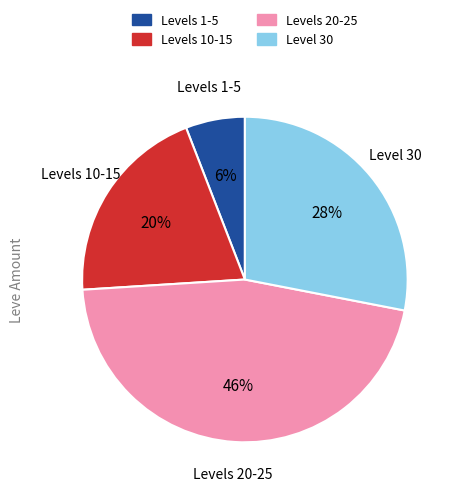

To the nearest percent, what is the difference between the Levels 10-15 and Levels 20-25 slice percentages?

26%